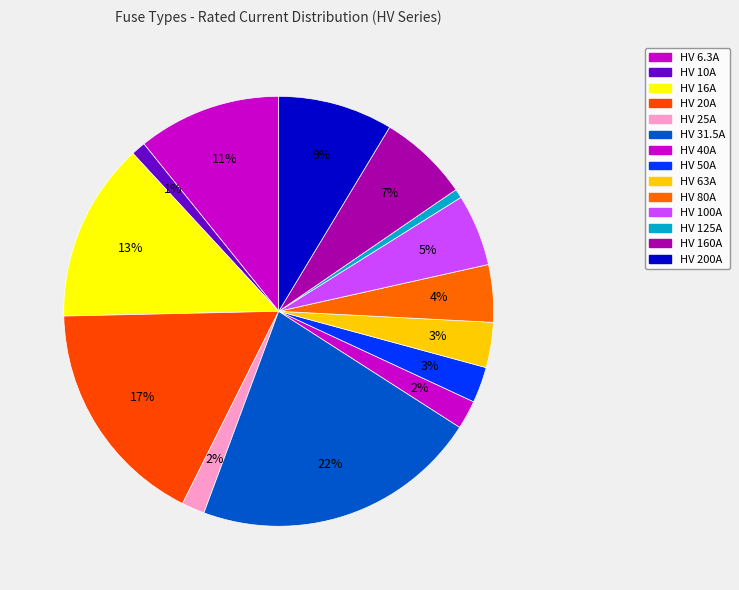

How many slices are in this pie chart?

14